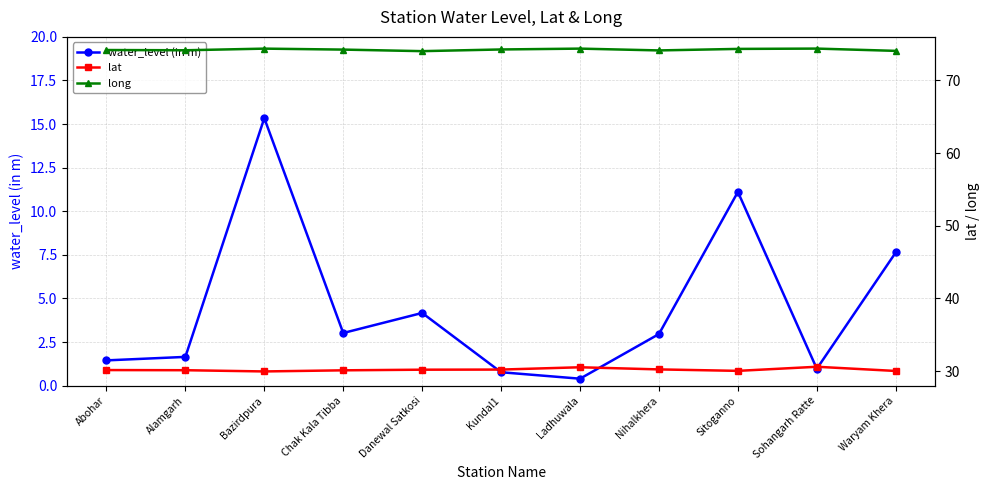

Where is the first local minimum for lat?

Bazirdpura